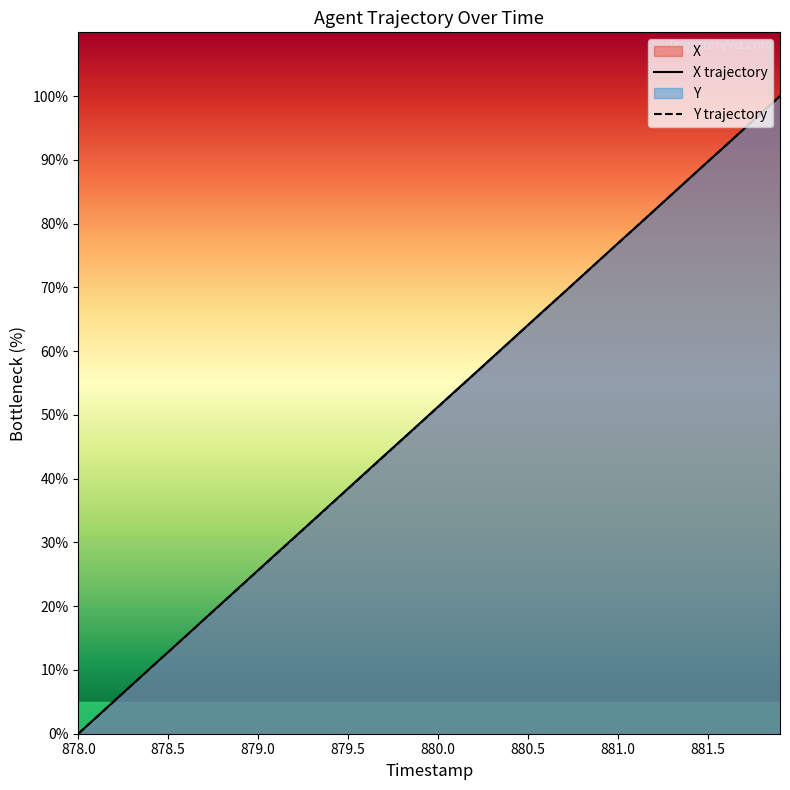

Which category has the lowest value across all series?

878.0